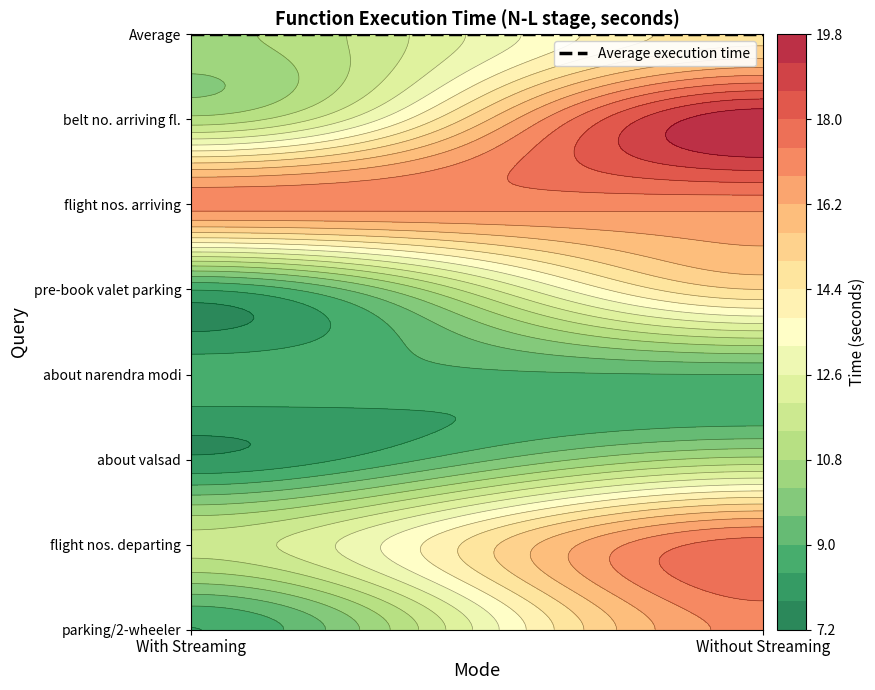

What is the spread (max minus min) of values at With Streaming?

9.2